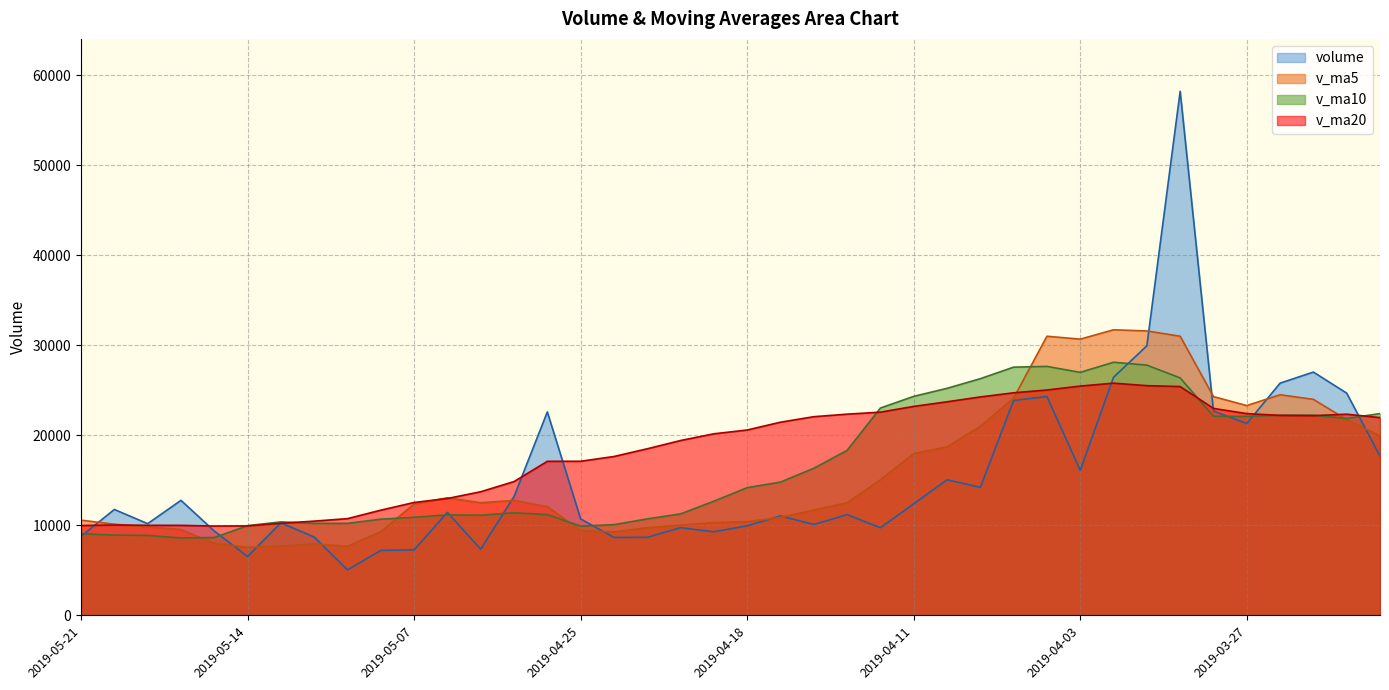

How many times do v_ma10 and volume cross each other?

10